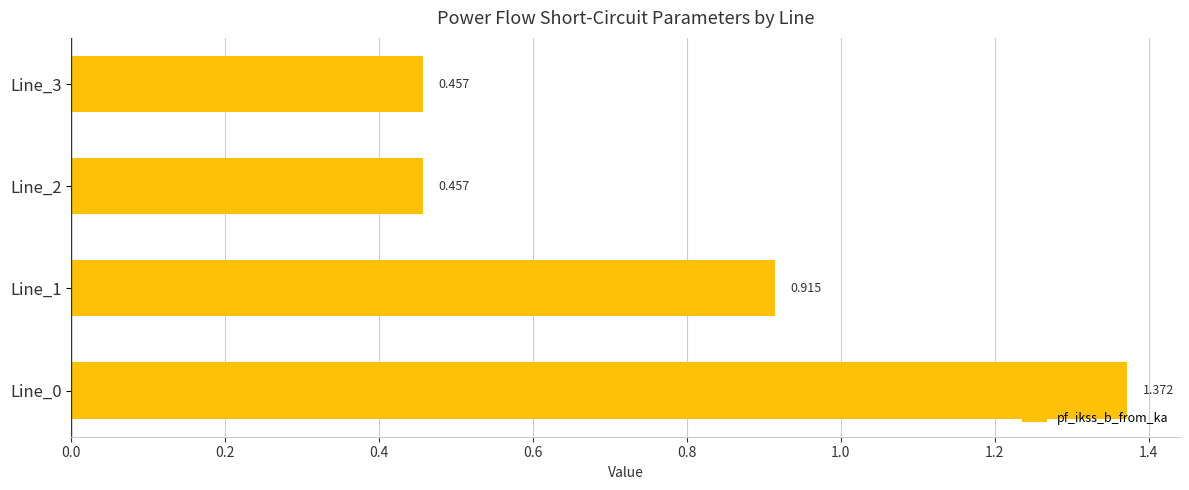

How many data points does each series have?

4